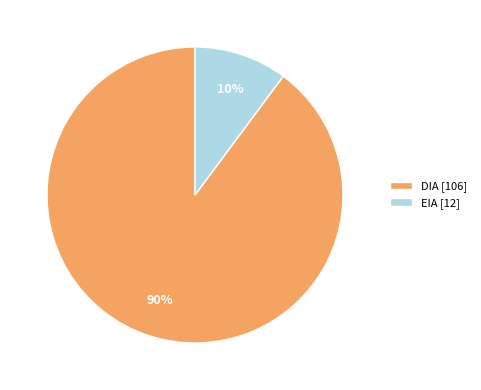

How many slices are in this pie chart?

2